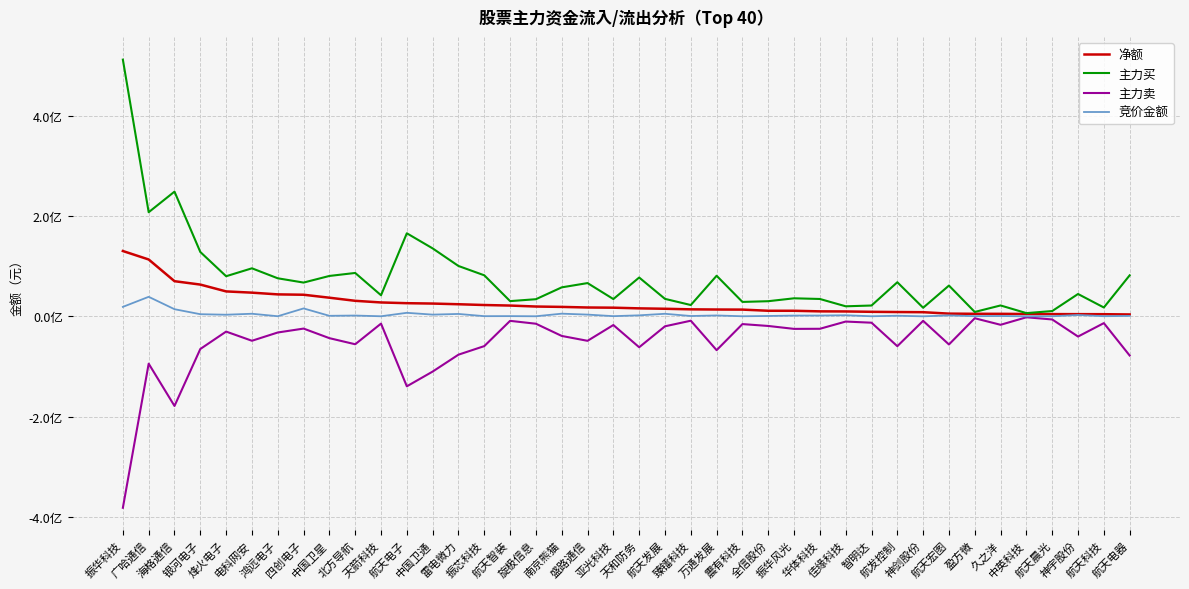

What is the difference between the second highest and second lowest values in the 竞价金额 series?

18810513